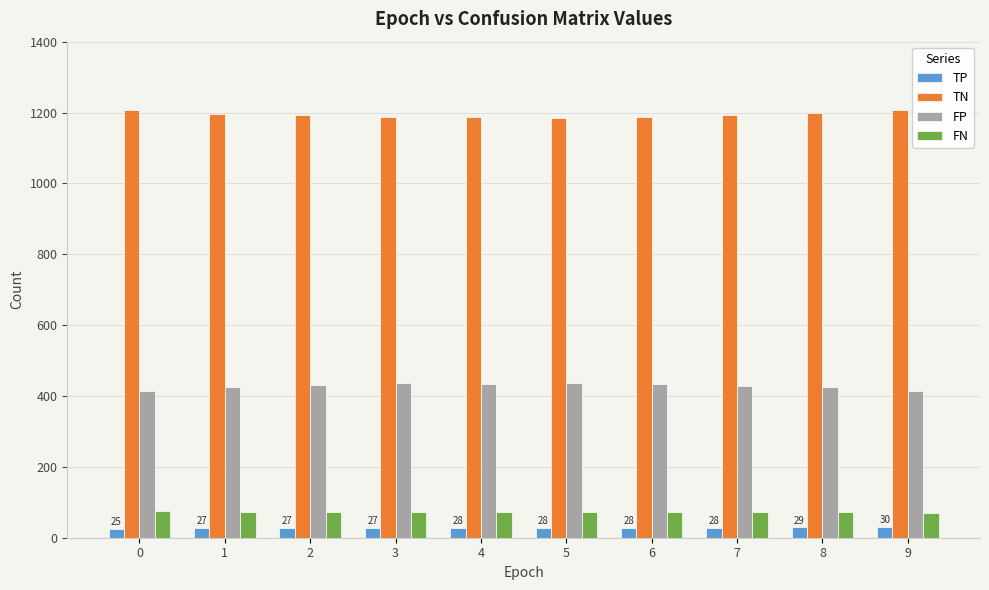

What are all the series names shown in the legend?

TP, TN, FP, FN